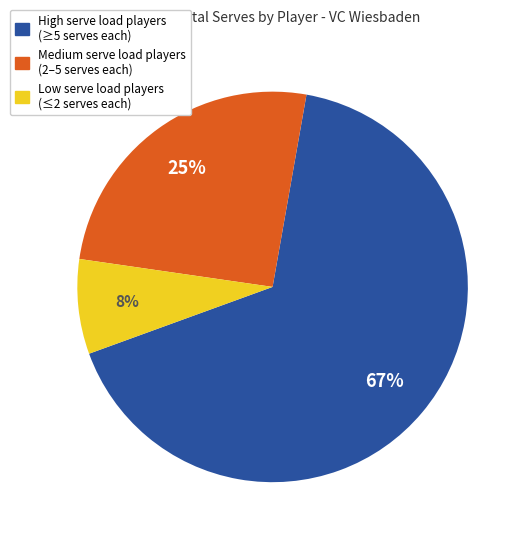

Is there a majority slice in this chart?

Yes